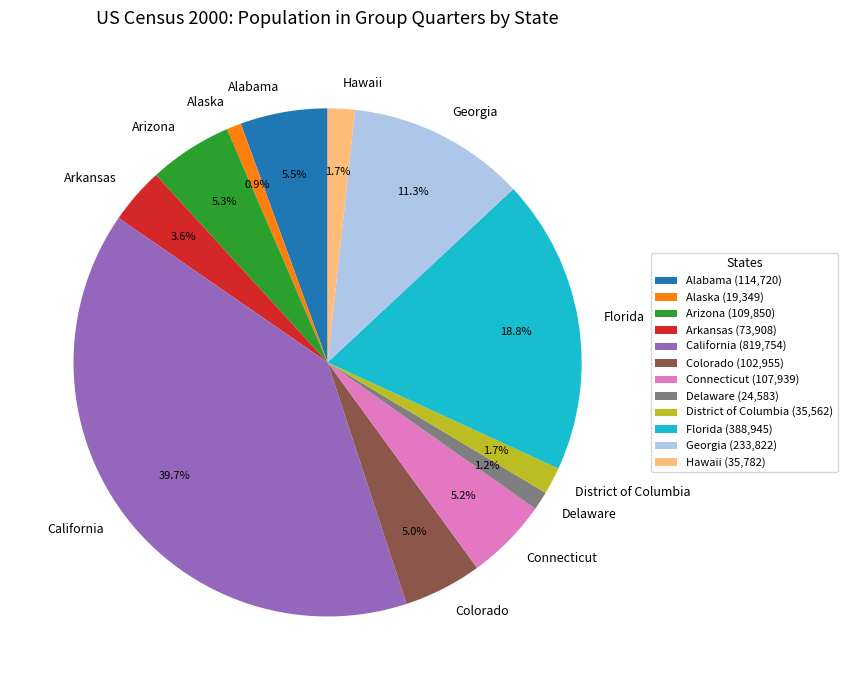

Count the number of slices in the pie.

12